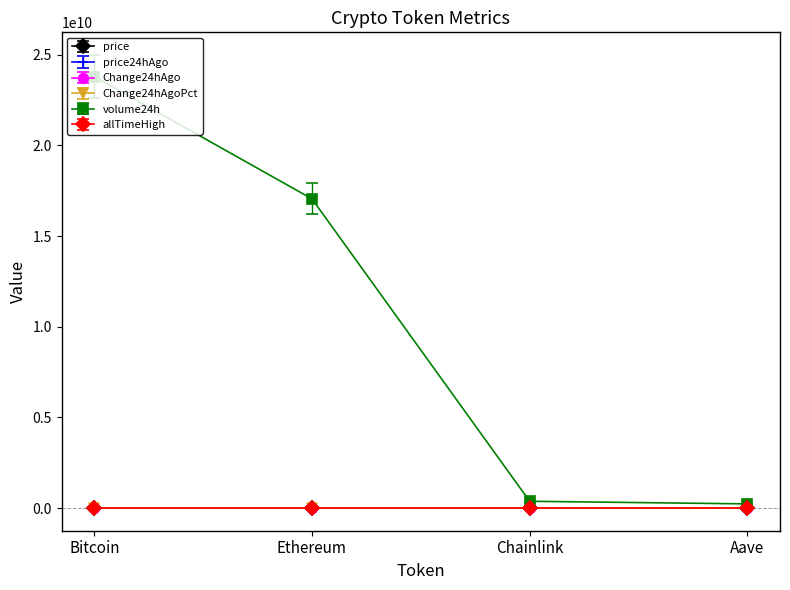

The value of volume24h at Ethereum is 17055058069.0. True or false?

True